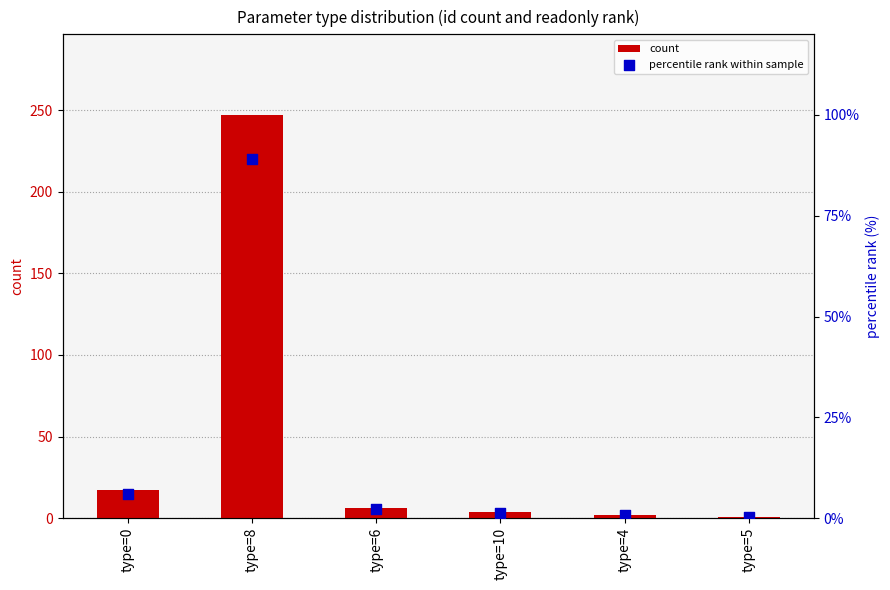

At which category is the sum across all series the highest?

type=8